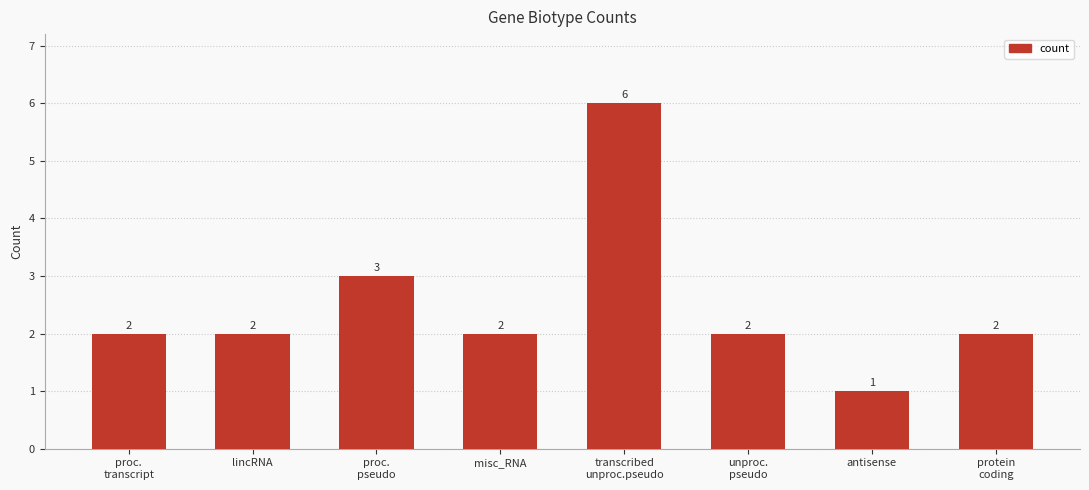

At which category does the chart reach its peak across all series?

transcribed
unproc.pseudo